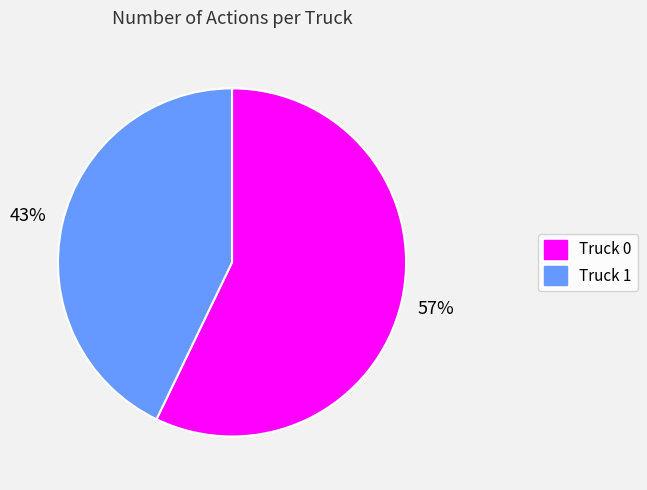

The Truck 0 slice represents 47% of the pie. True or false?

False